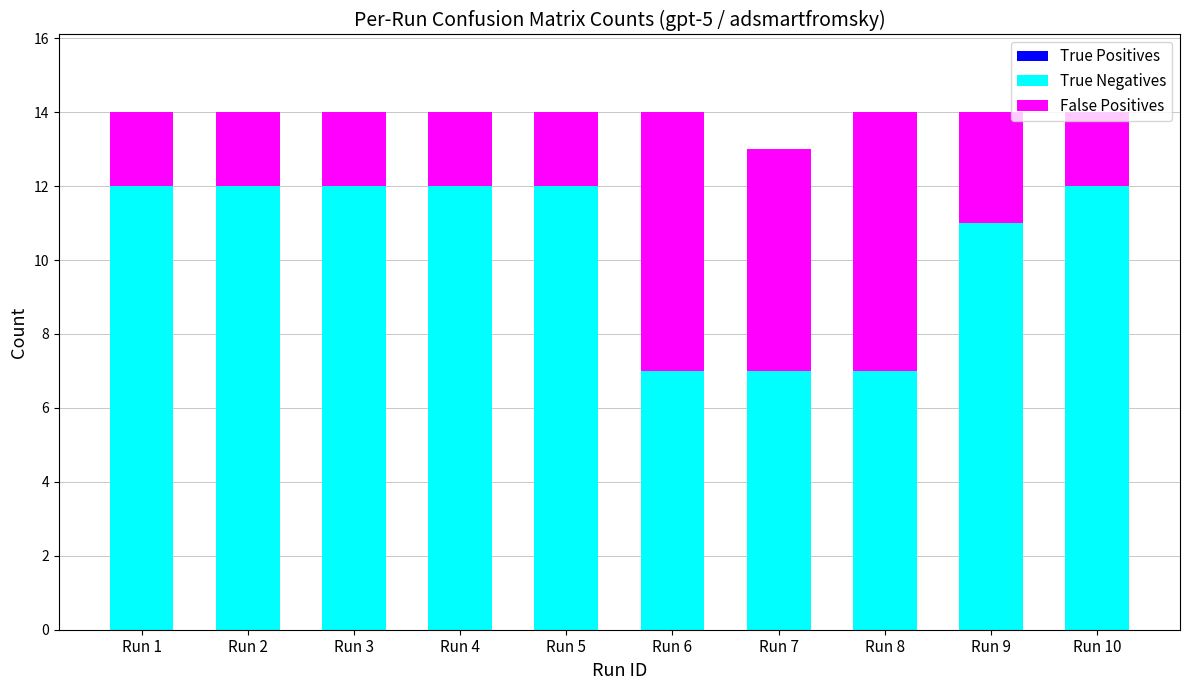

The value of True Negatives at Run 6 is 4. True or false?

False